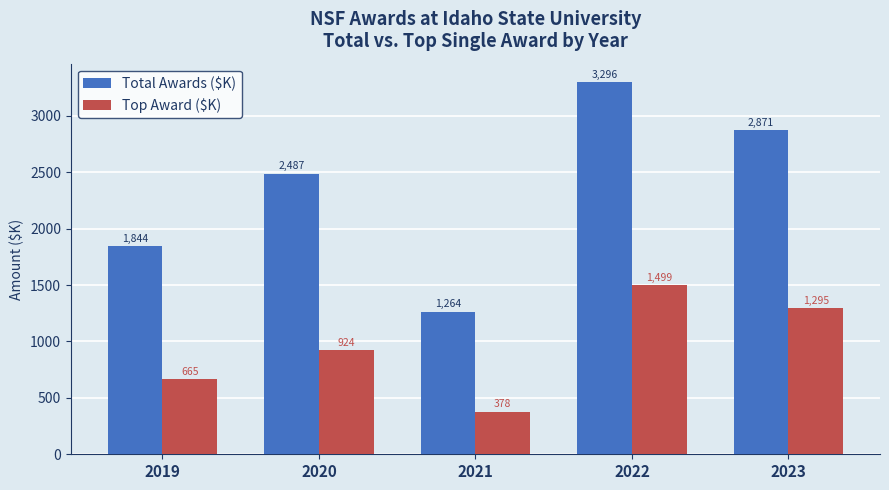

Which series changed the most between 2019 and 2021?

Total Awards ($K)